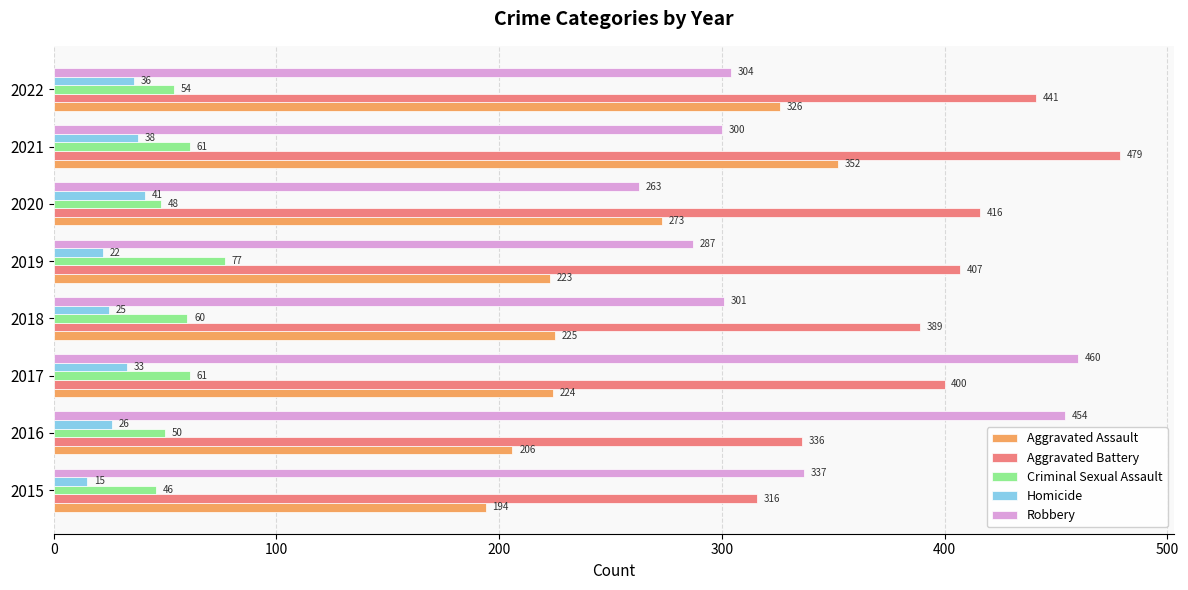

What is the sum of all Aggravated Battery values?

3184